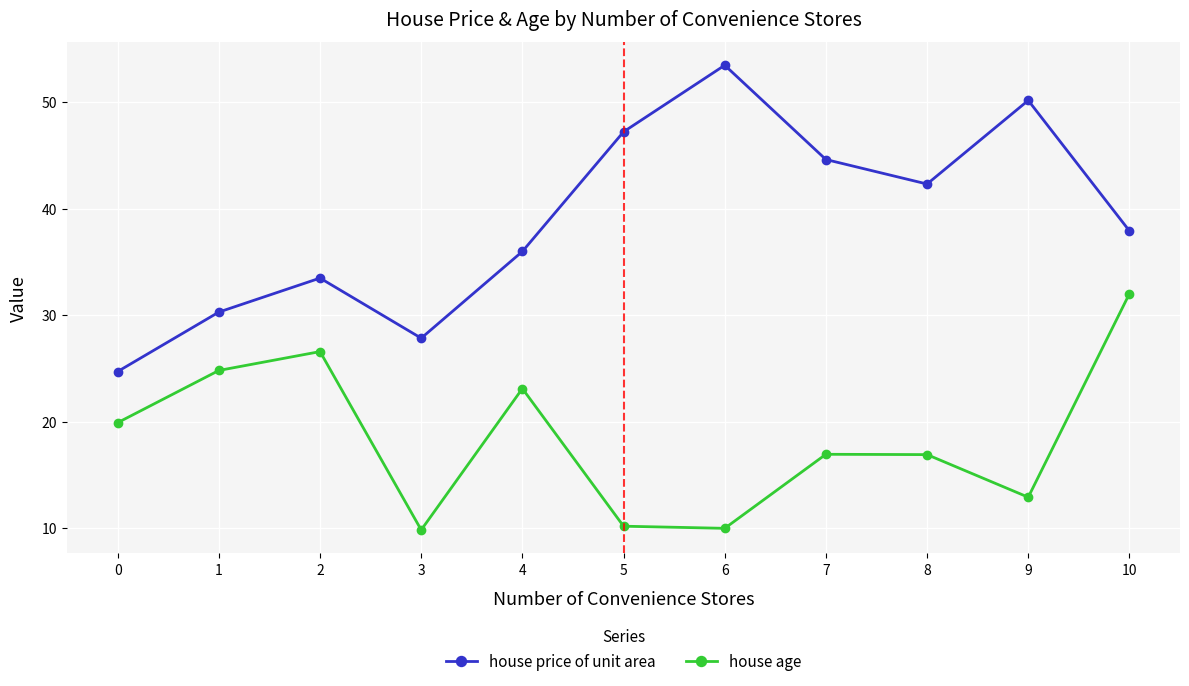

True or false: house price of unit area and house age cross at least once.

False